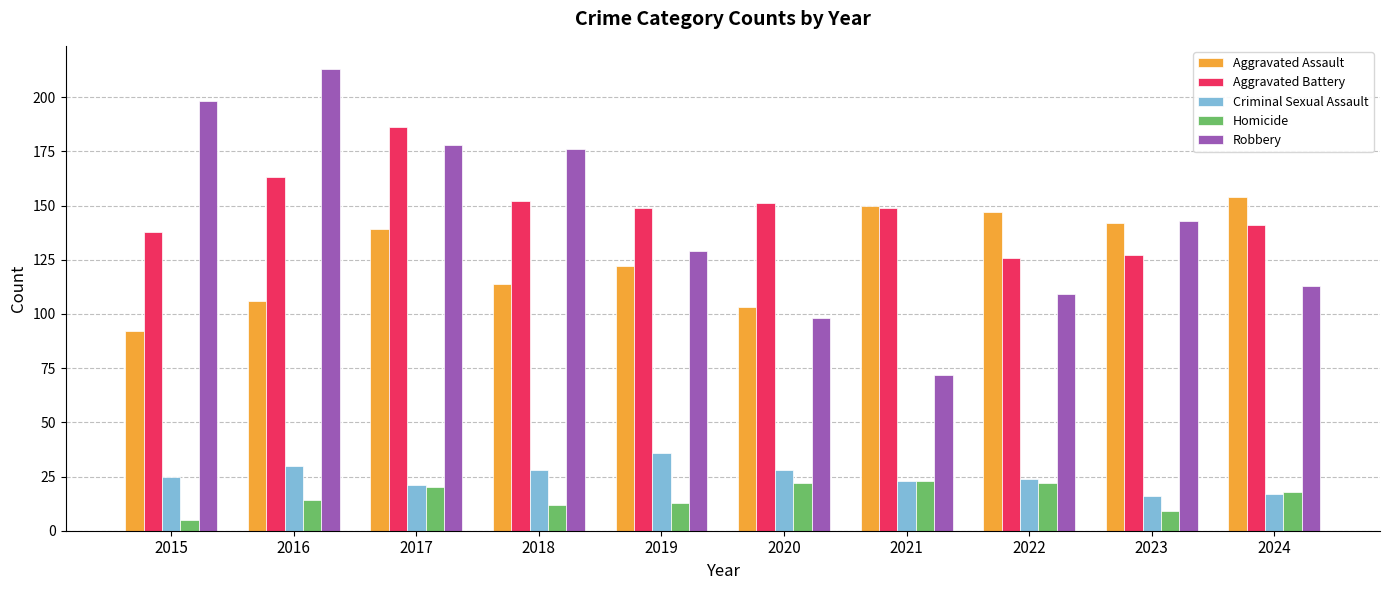

What is the greatest value displayed?

213